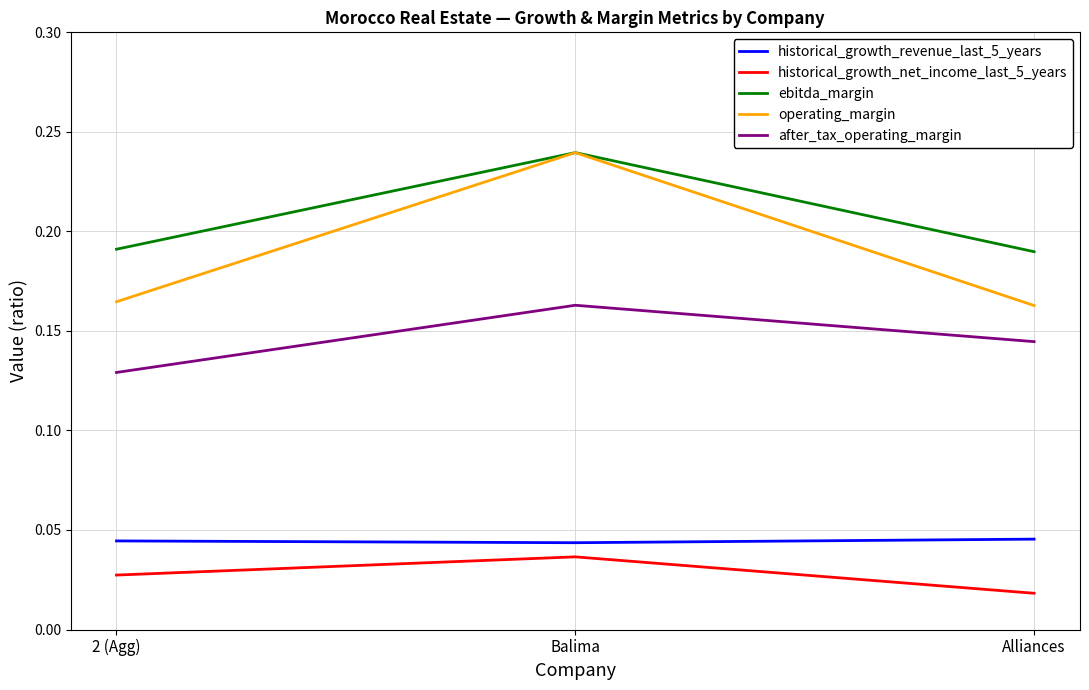

At Alliances, list the series in order from smallest to largest.

historical_growth_net_income_last_5_years, historical_growth_revenue_last_5_years, after_tax_operating_margin, operating_margin, ebitda_margin